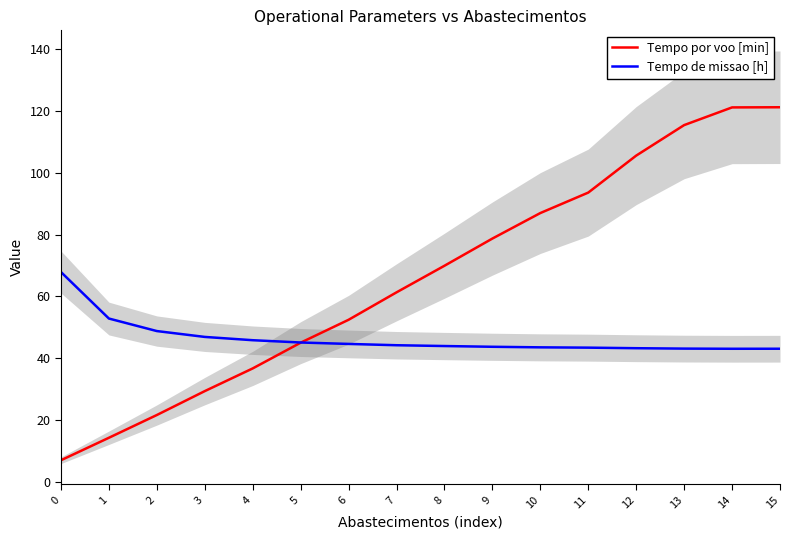

Is it true that Tempo de missao [h] equals 44.3 at 7?

True